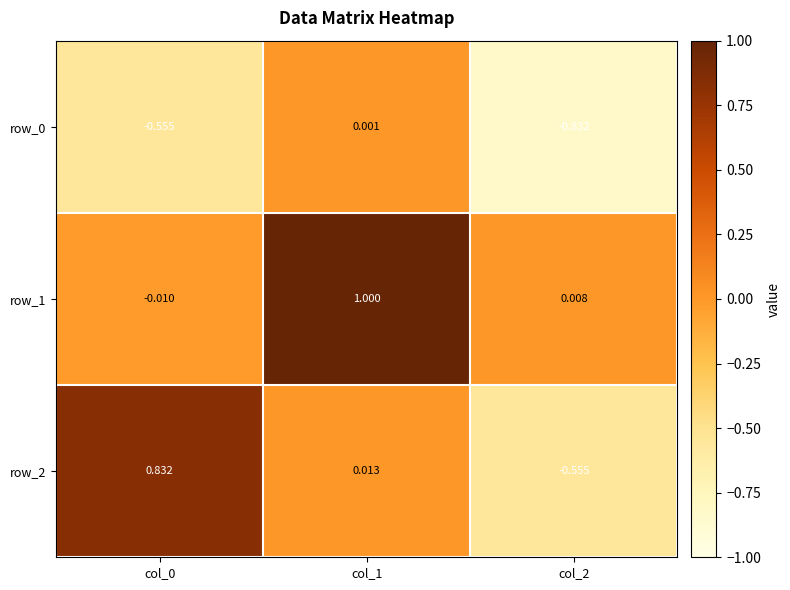

Between col_0 and col_2, which series saw the biggest shift?

row_2